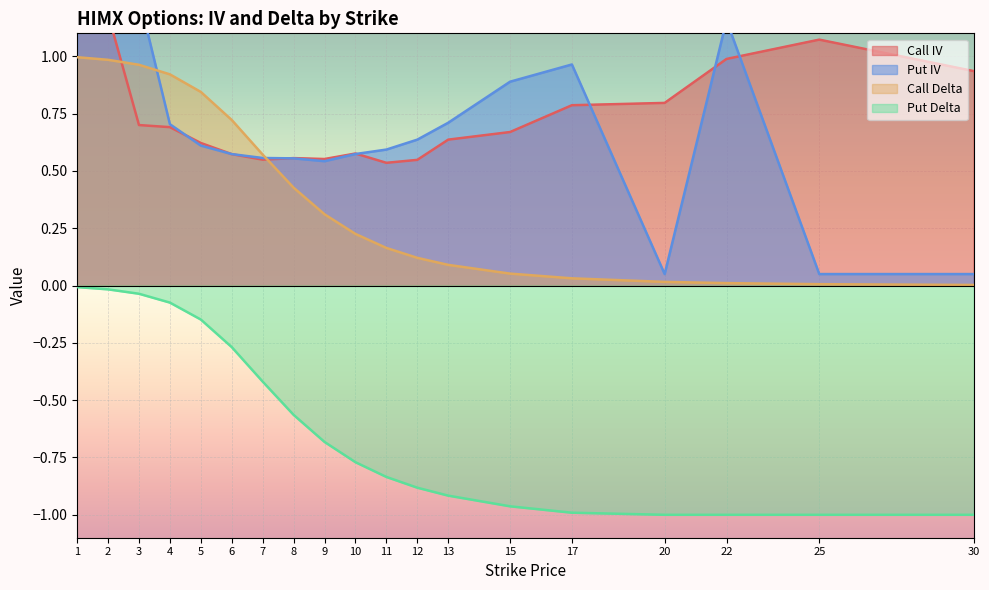

Reading right to left, extract all data points from this chart.

Call IV: 30=0.9	25=1.1	22=1.0	20=0.8	17=0.8	15=0.7	13=0.6	12=0.5	11=0.5	10=0.6	9=0.6	8=0.6	7=0.5	6=0.6	5=0.6	4=0.7	3=0.7	2=1.2	1=3.0
Put IV: 30=0.1	25=0.1	22=1.2	20=0.1	17=1.0	15=0.9	13=0.7	12=0.6	11=0.6	10=0.6	9=0.5	8=0.6	7=0.6	6=0.6	5=0.6	4=0.7	3=1.3	2=1.1	1=1.9
Call Delta: 30=0.0	25=0.0	22=0.0	20=0.0	17=0.0	15=0.1	13=0.1	12=0.1	11=0.2	10=0.2	9=0.3	8=0.4	7=0.6	6=0.7	5=0.8	4=0.9	3=1.0	2=1.0	1=1.0
Put Delta: 30=-1.0	25=-1.0	22=-1.0	20=-1.0	17=-1.0	15=-1.0	13=-0.9	12=-0.9	11=-0.8	10=-0.8	9=-0.7	8=-0.6	7=-0.4	6=-0.3	5=-0.1	4=-0.1	3=-0.0	2=-0.0	1=-0.0